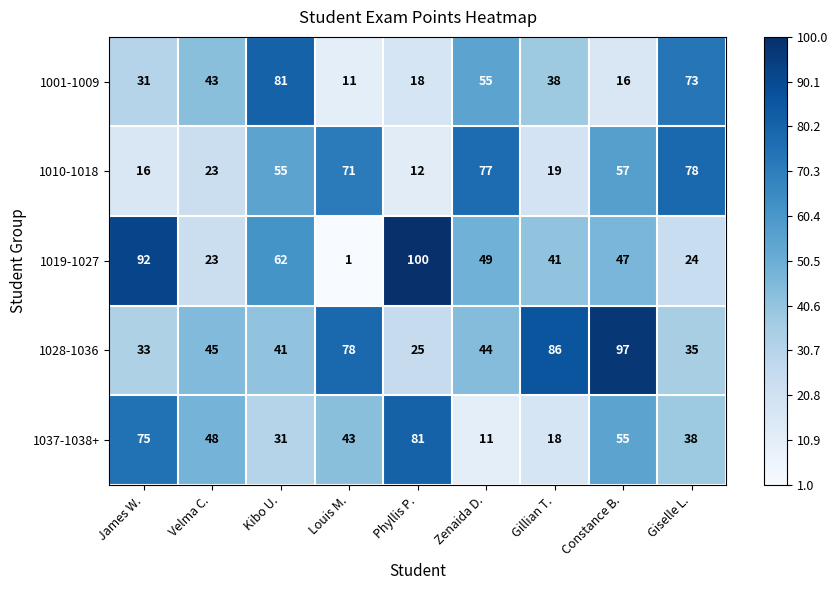

Where does the 1037-1038+ series first go above 43?

James W.